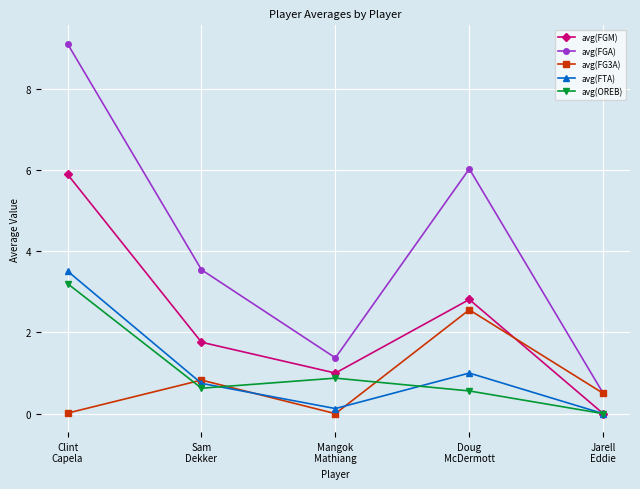

Count the number of categories in the chart.

5